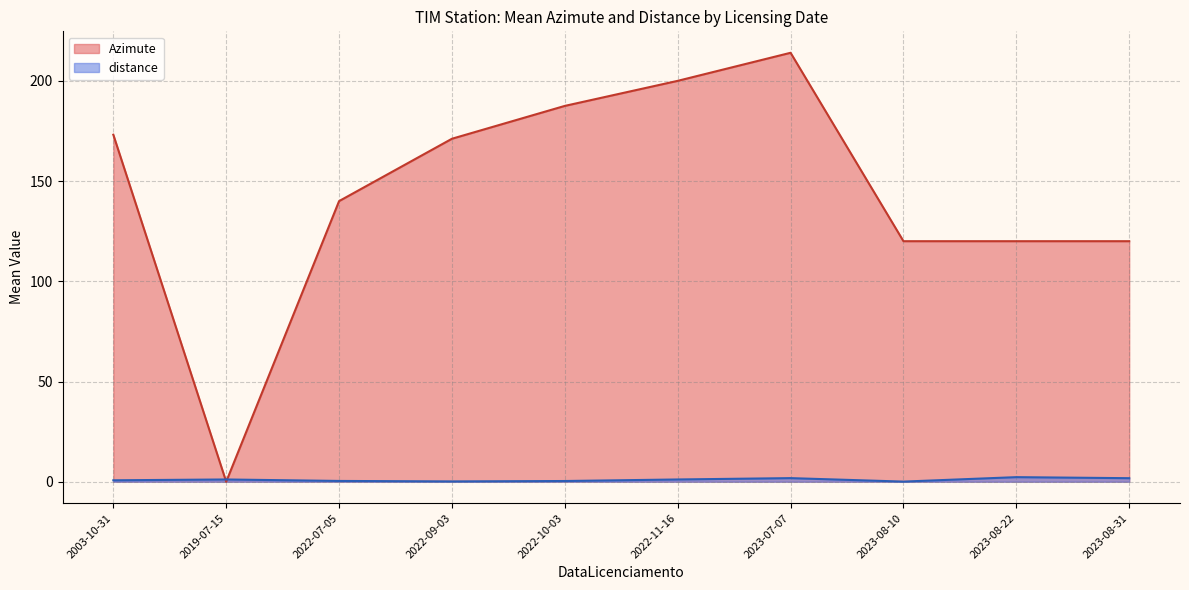

The value of Azimute at 2022-09-03 is 227.4. True or false?

False